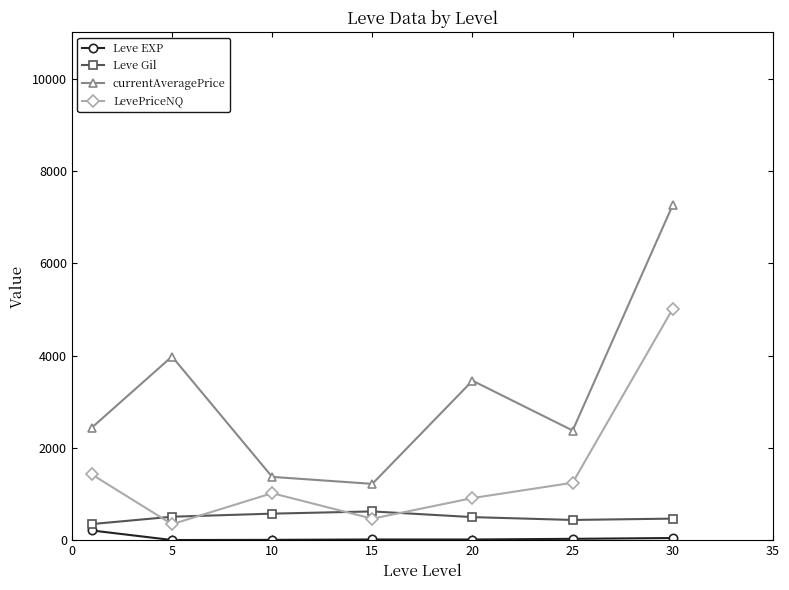

How many interior local valleys does the LevePriceNQ series have?

2